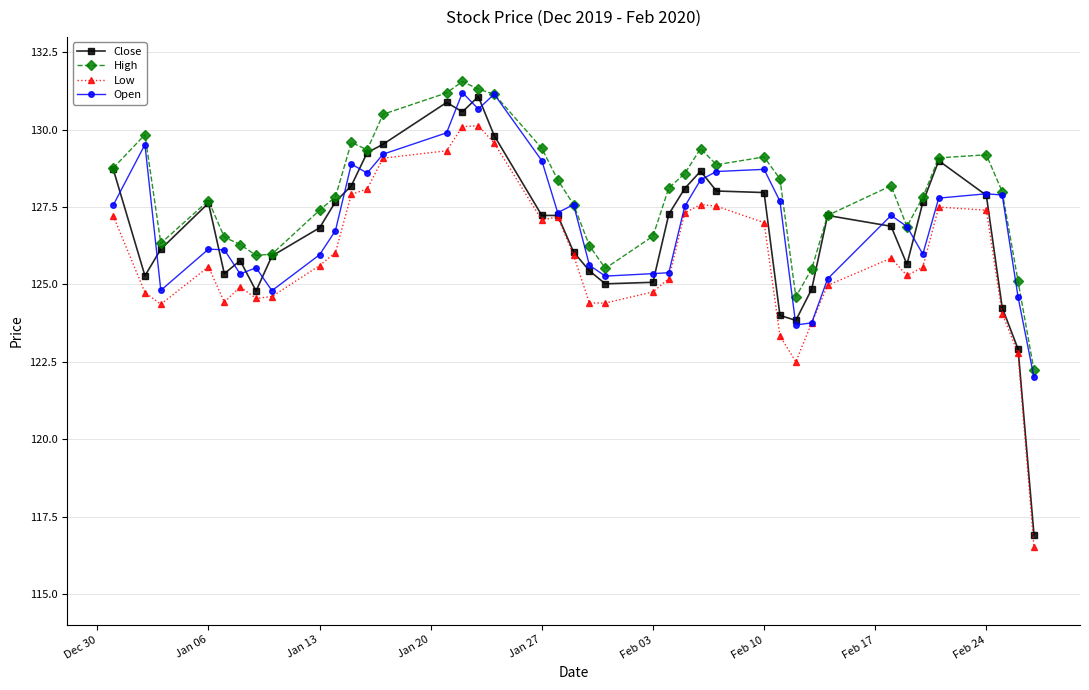

What is the difference between the second highest and second lowest values in the High series?

6.7